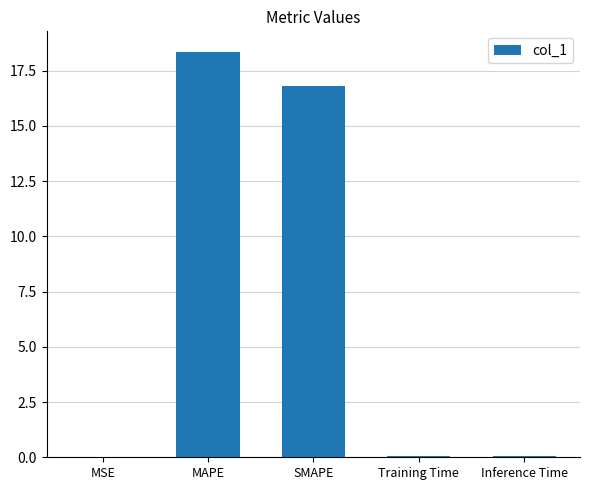

True or false: the data shows 7.1 at SMAPE.

False